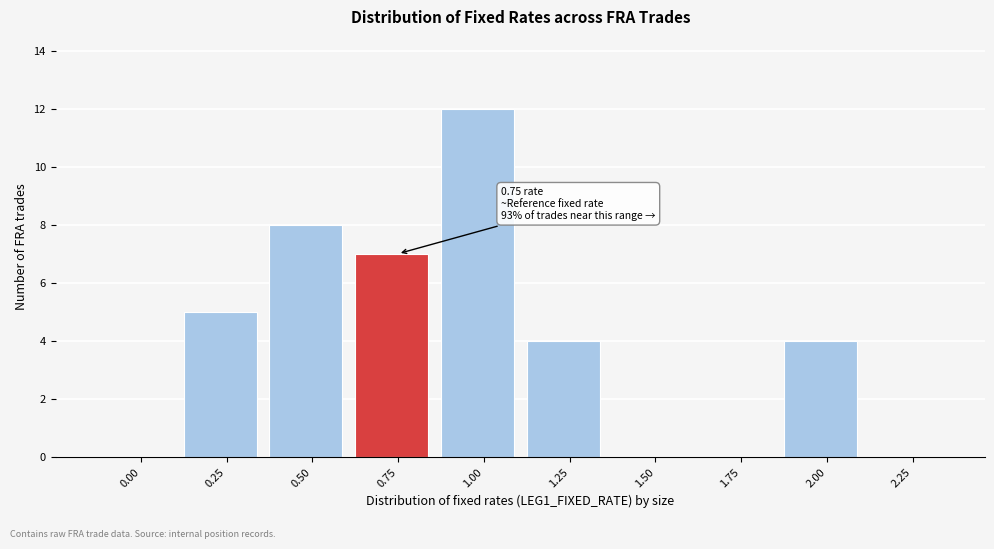

Reading left to right, list all the values displayed in this chart.

0.00=0	0.25=5	0.50=8	0.75=7	1.00=12	1.25=4	1.50=0	1.75=0	2.00=4	2.25=0